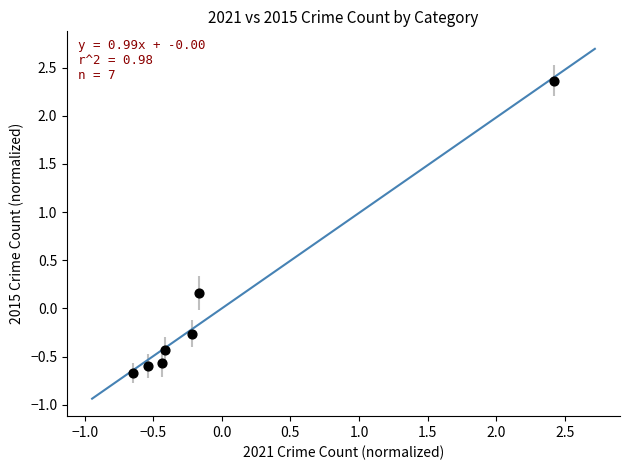

What is the range of X values (max minus min)?

3.1